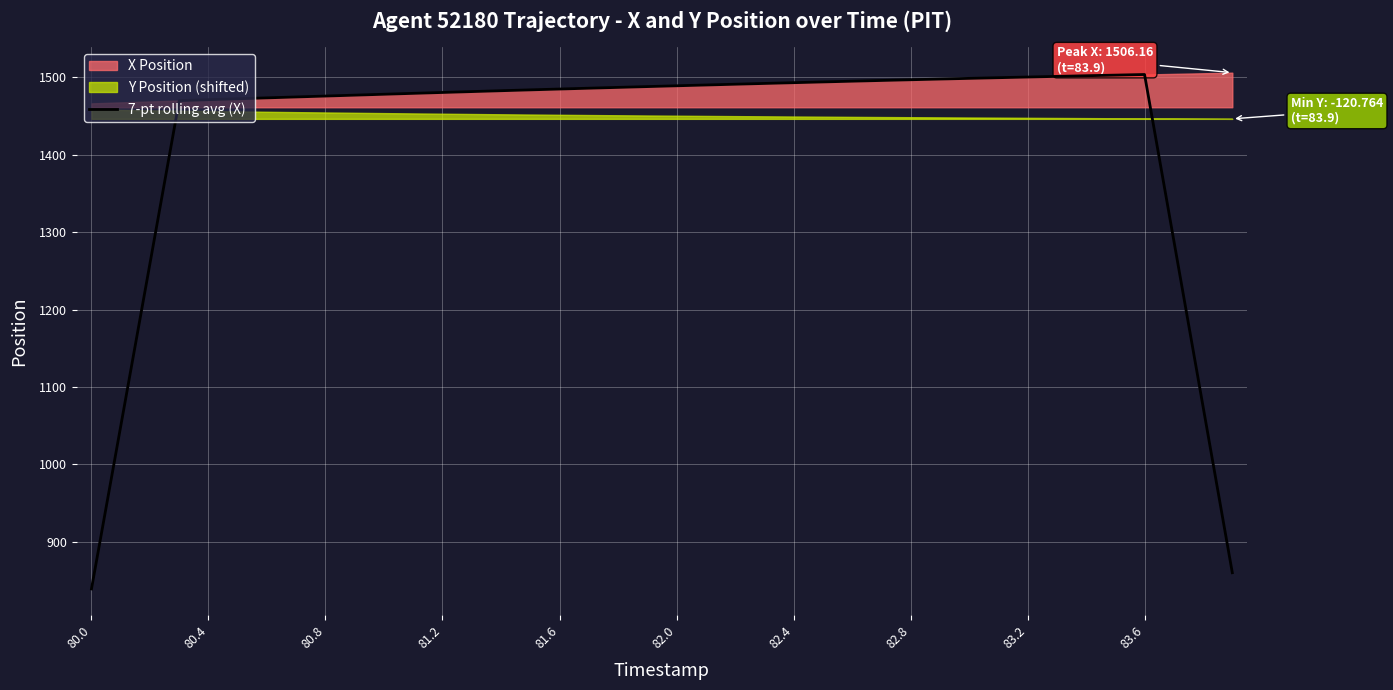

How many data points does each series have?

40